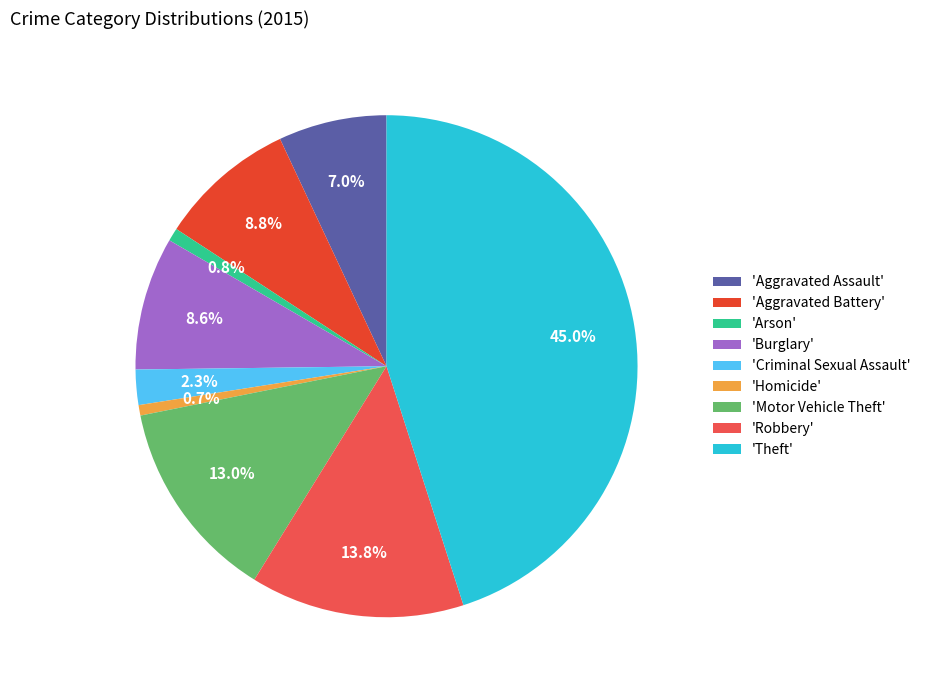

Does any single category account for the majority?

No